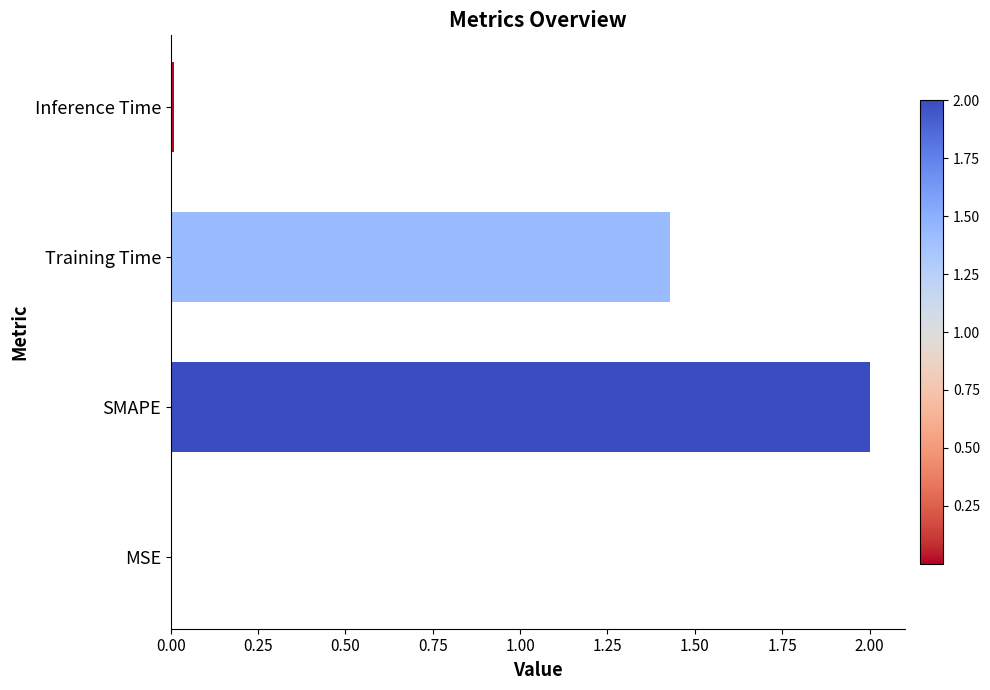

How many series are shown in this chart?

1